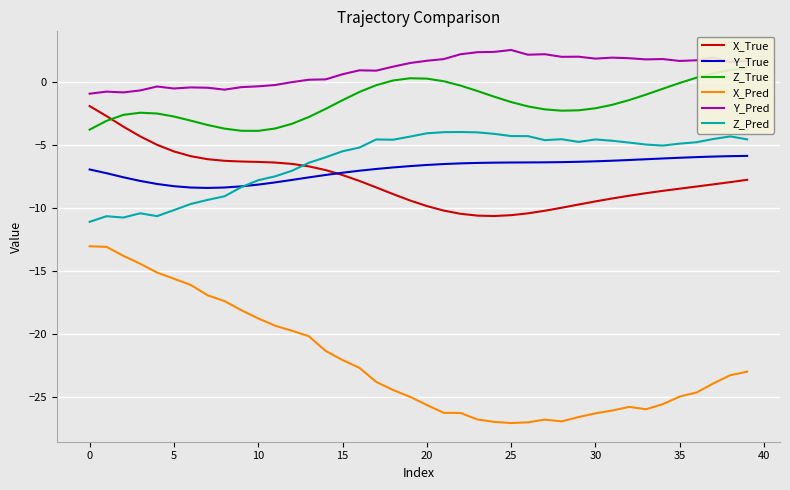

How many lines are shown in the chart?

6